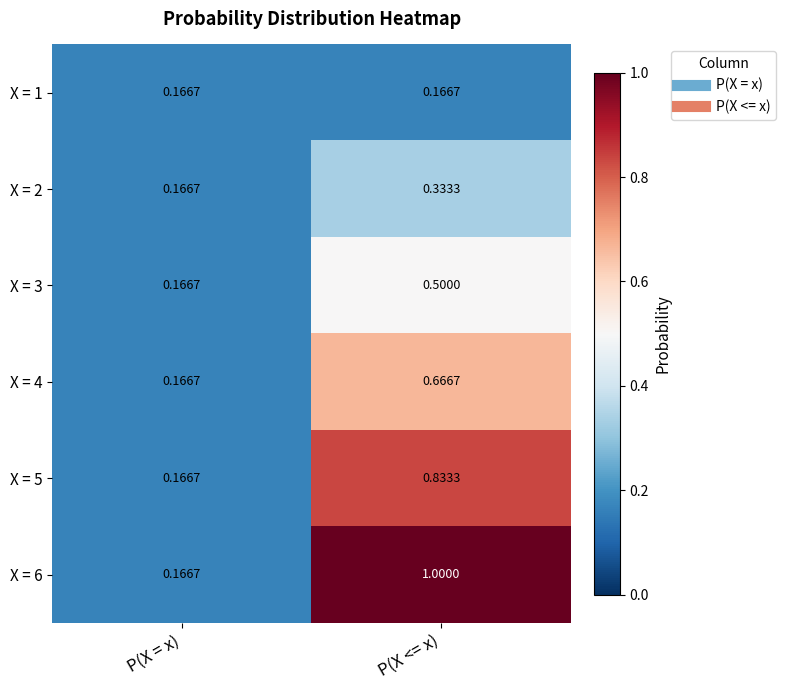

Which category has the lowest value in the X = 2 series?

P(X = x)